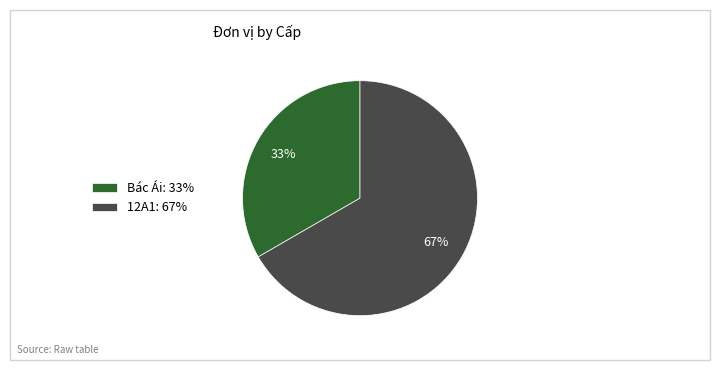

To the nearest percent, what portion does 12A1 represent?

67%